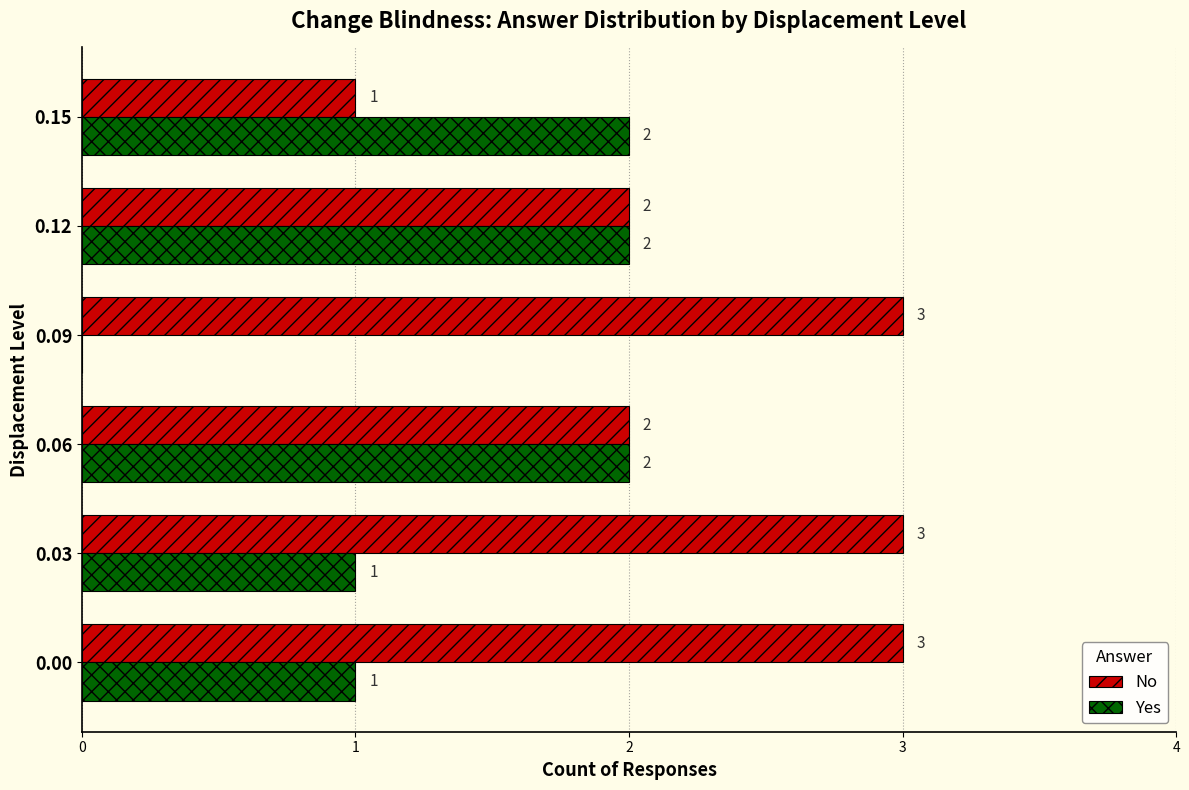

What is the sum of all Yes values?

8